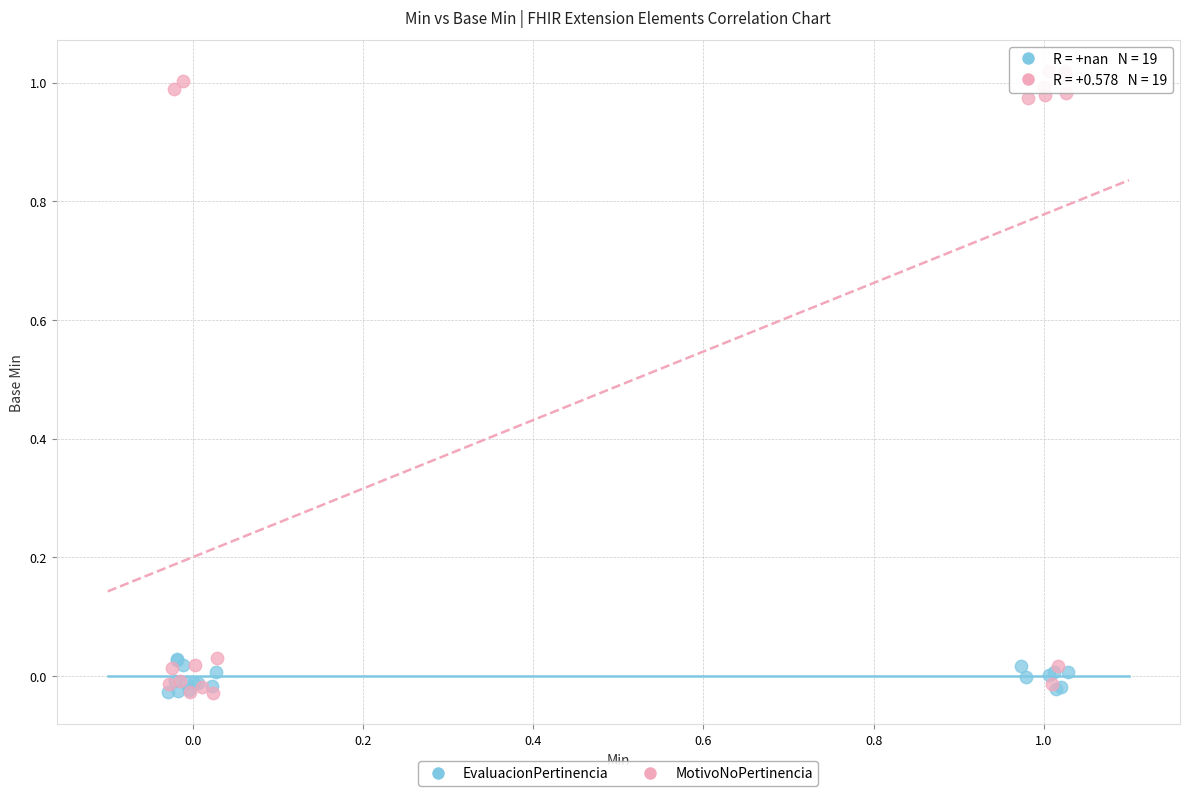

Which series has the widest spread of Y values?

MotivoNoPertinencia